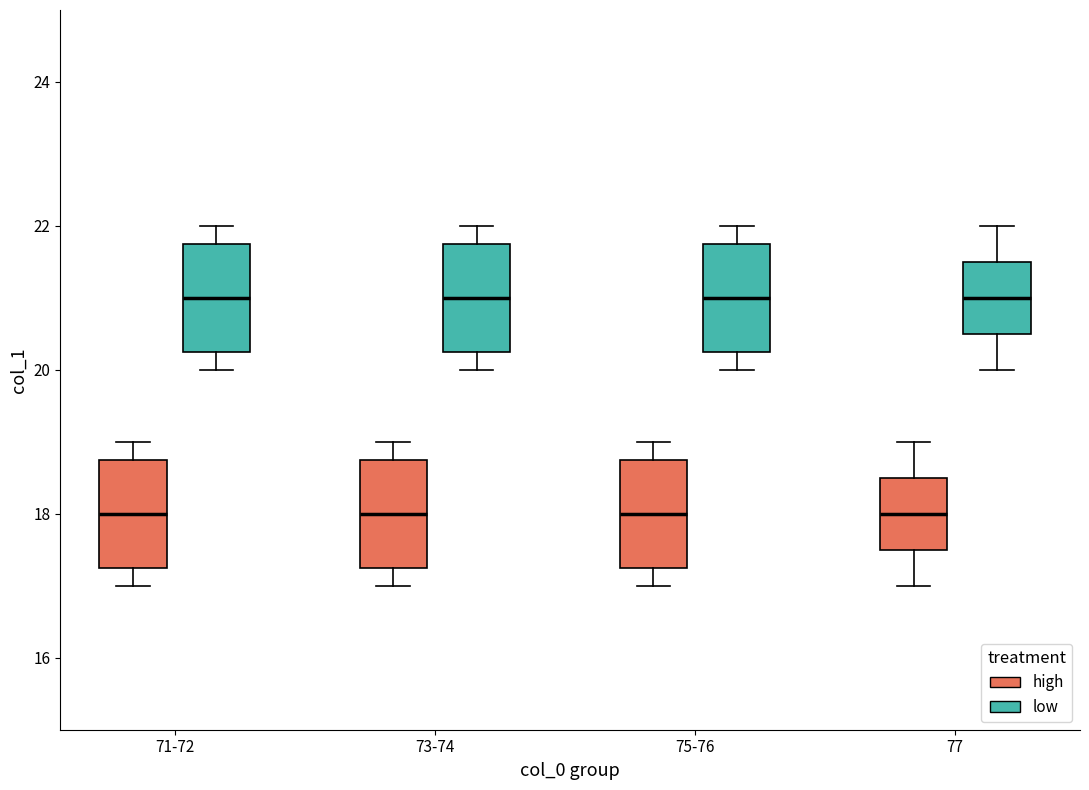

Reading left to right, read every box against the y-axis: the position of its median line, the range the box covers, and the ends of its whiskers. The values are not printed on the chart, so give them approximately, as read against the axis.

71-72 (high): median 18.0, box 17.2 to 18.8, whiskers 17.0 to 19.0
71-72 (low): median 21.0, box 20.2 to 21.8, whiskers 20.0 to 22.0
73-74 (high): median 18.0, box 17.2 to 18.8, whiskers 17.0 to 19.0
73-74 (low): median 21.0, box 20.2 to 21.8, whiskers 20.0 to 22.0
75-76 (high): median 18.0, box 17.2 to 18.8, whiskers 17.0 to 19.0
75-76 (low): median 21.0, box 20.2 to 21.8, whiskers 20.0 to 22.0
77 (high): median 18.0, box 17.6 to 18.6, whiskers 17.0 to 19.0
77 (low): median 21.0, box 20.6 to 21.6, whiskers 20.0 to 22.0